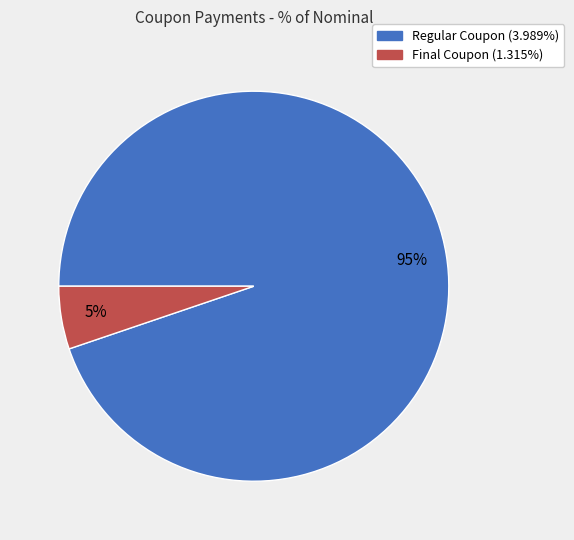

To the nearest percent, what is the difference between the largest and smallest slice percentages?

90%